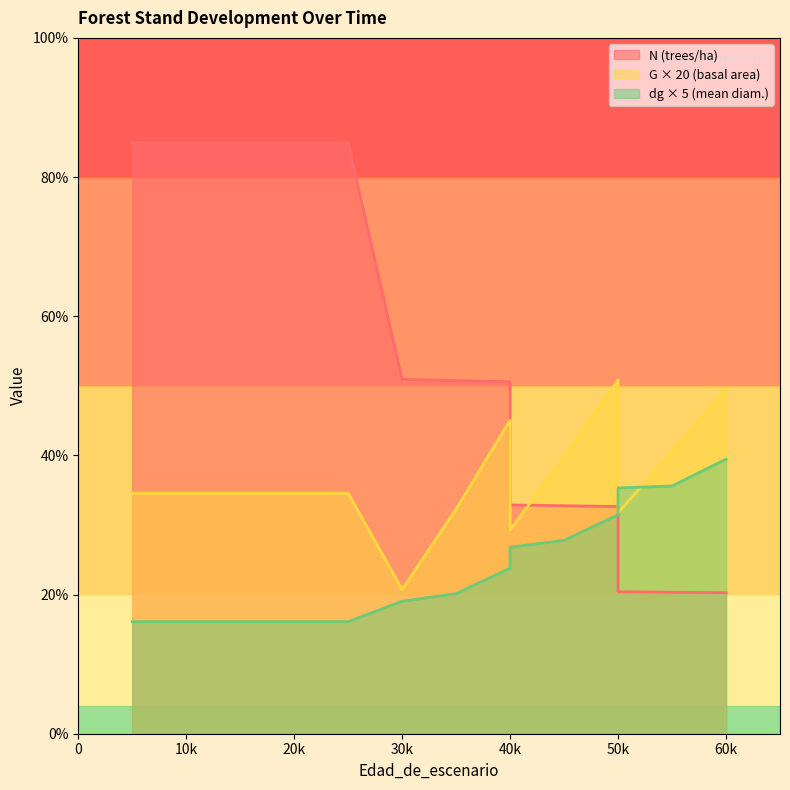

How many categories are shown in the chart?

16